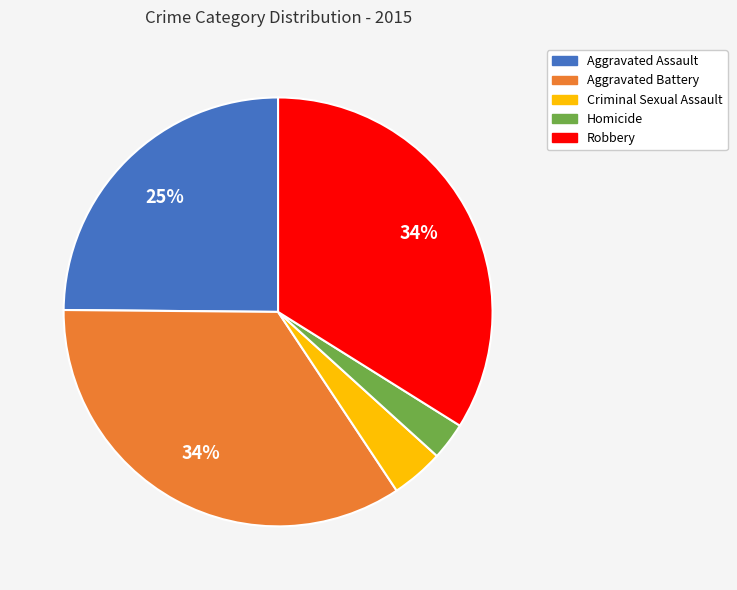

To the nearest percent, what percentage of the pie is Aggravated Assault?

25%